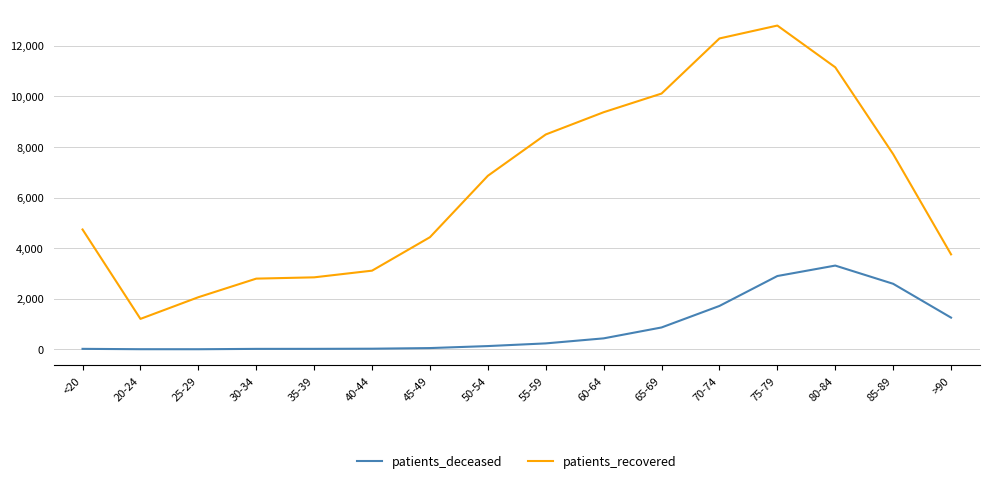

Is the value of patients_recovered at >90 greater than the value of patients_deceased at 85-89?

Yes